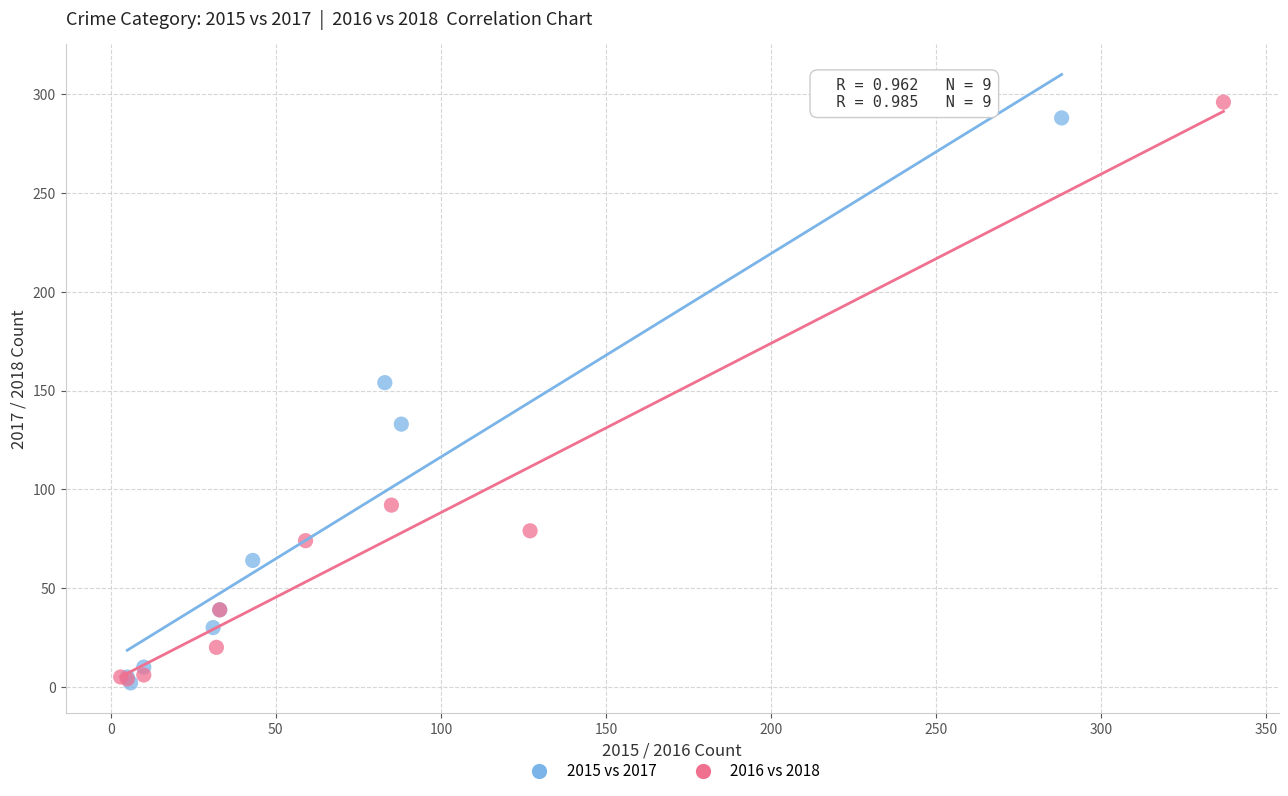

Which series has the largest Y range (max minus min)?

2016 vs 2018